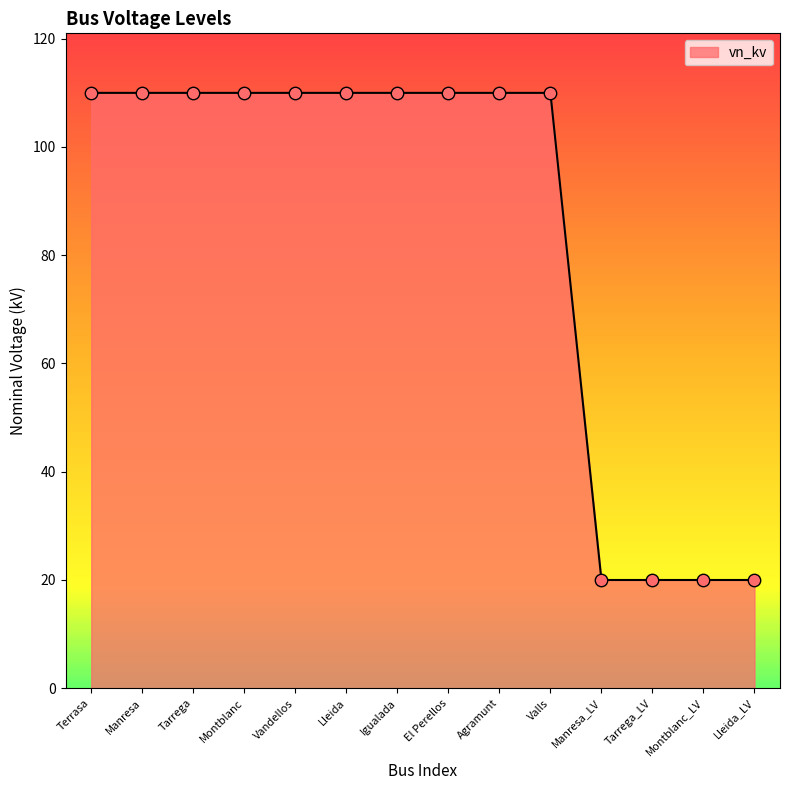

What is the ratio of the value at El Perellos to the value at Lleida?

1.0